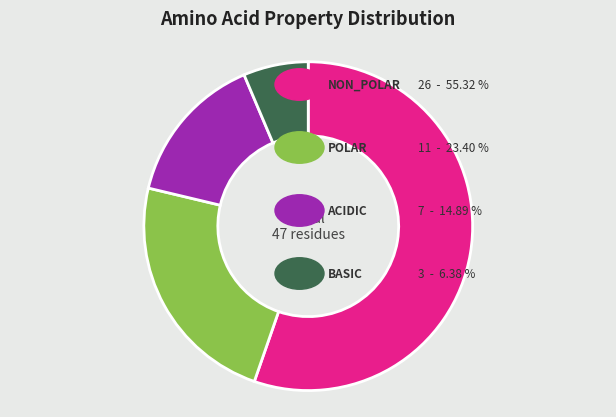

Is there a majority slice in this chart?

Yes